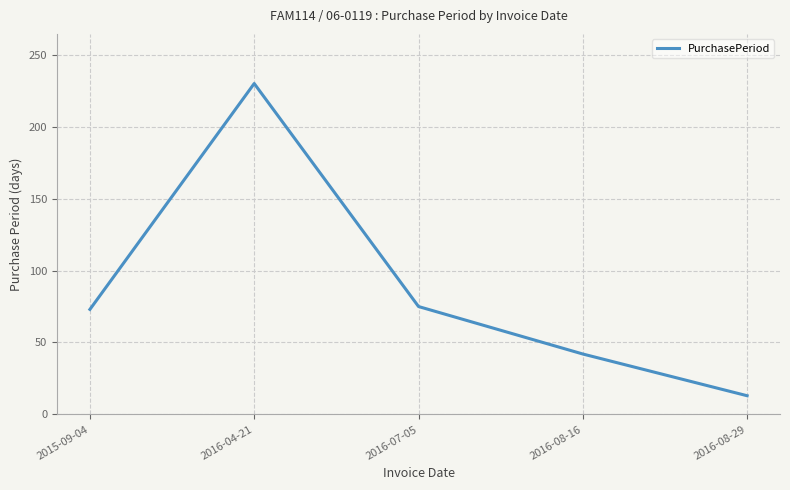

What is the minimum value shown in the chart?

13